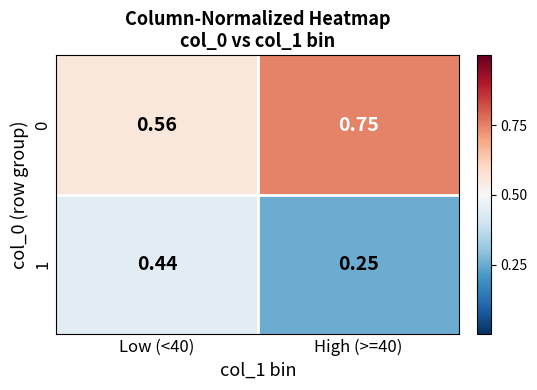

Is the value of 1 at High (>=40) greater than the value of 0 at Low (<40)?

No